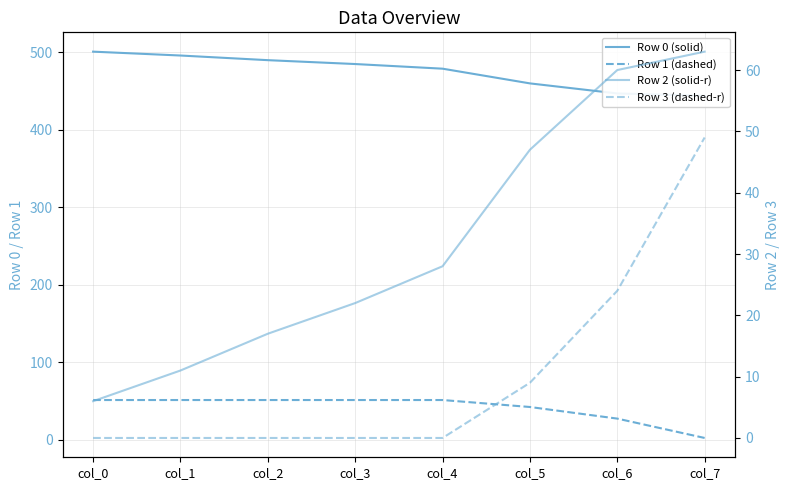

Between which two adjacent categories do Row 1 (dashed) and Row 3 (dashed-r) first intersect?

col_6 and col_7